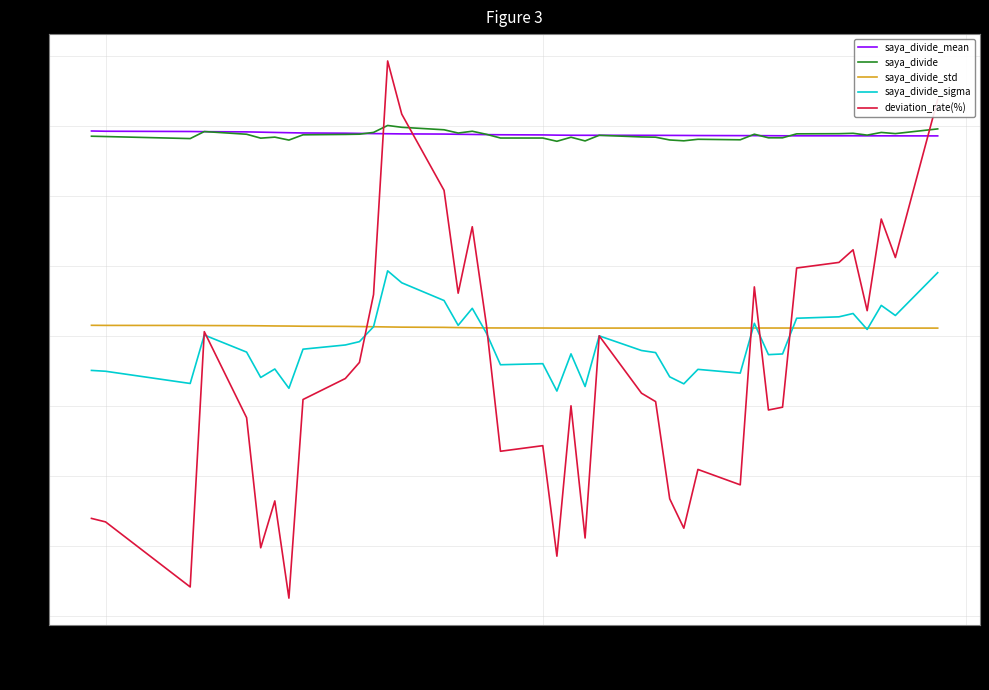

How many lines are shown in the chart?

5